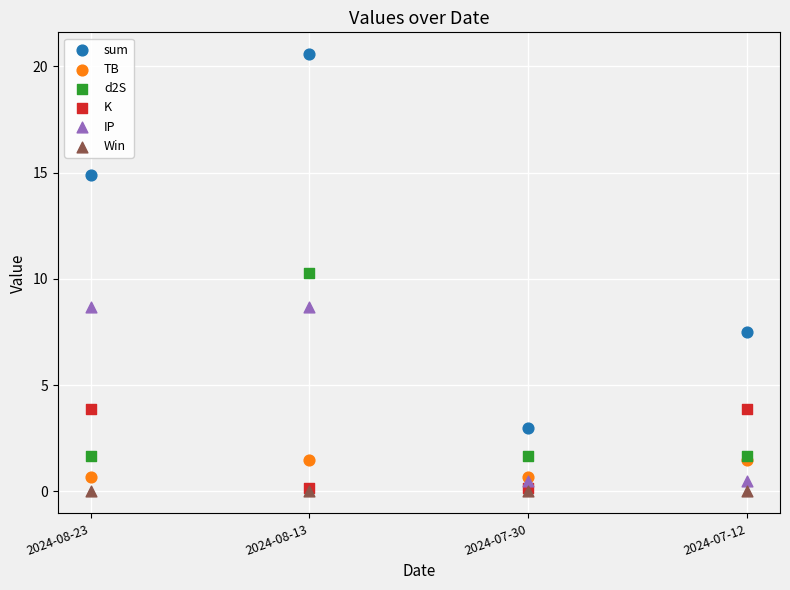

Across all series, what Y value is closest to 10?

10.3